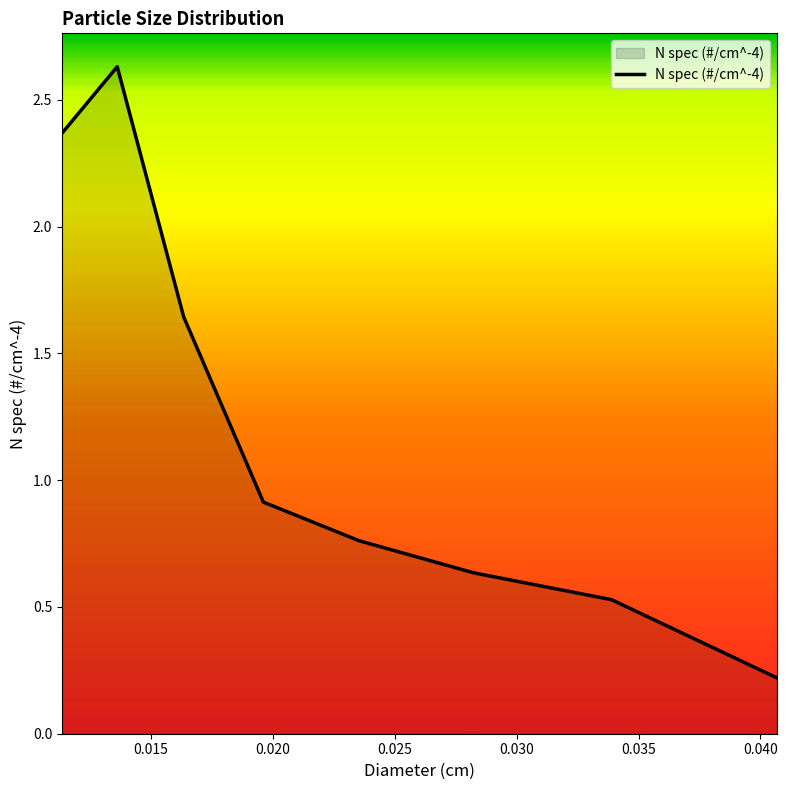

What is the difference between the second highest and minimum values?

2.1